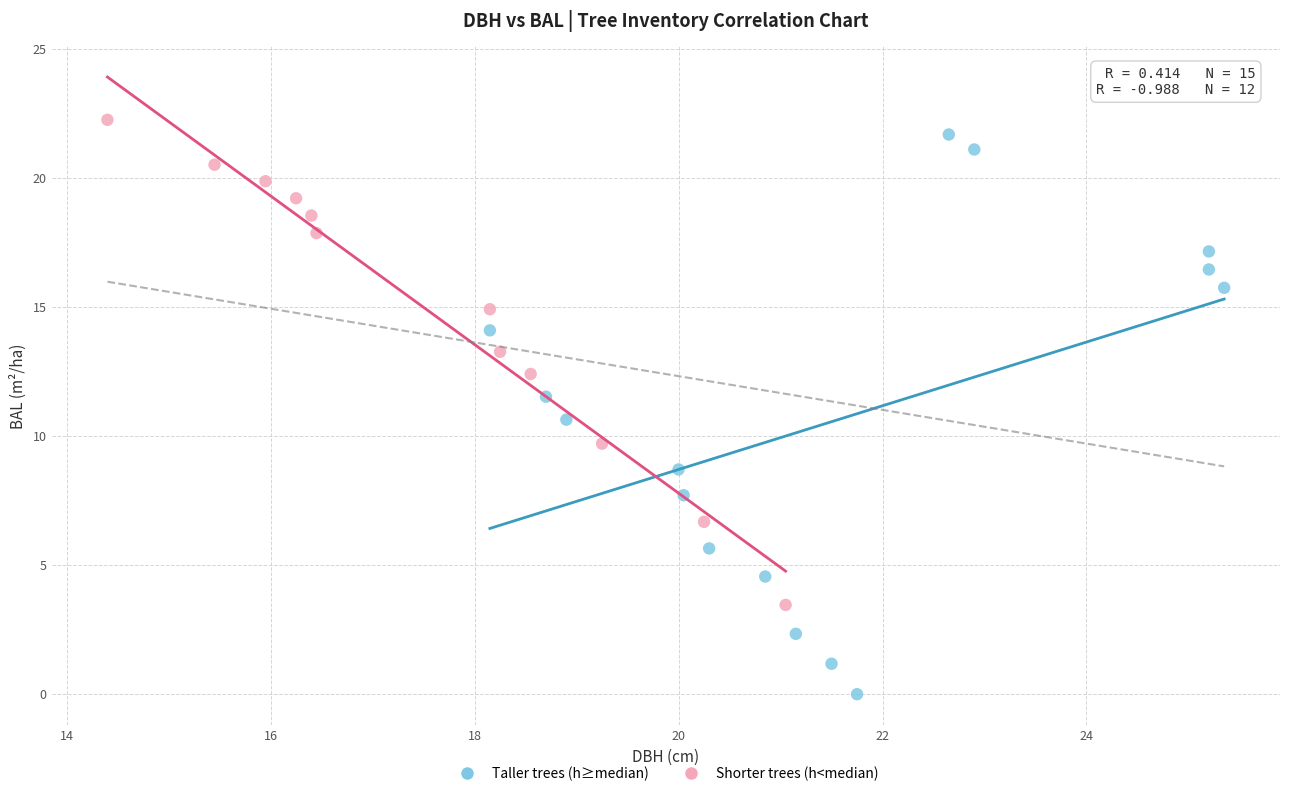

What are all the series names shown in the legend?

Taller trees (h≥median), Shorter trees (h<median)